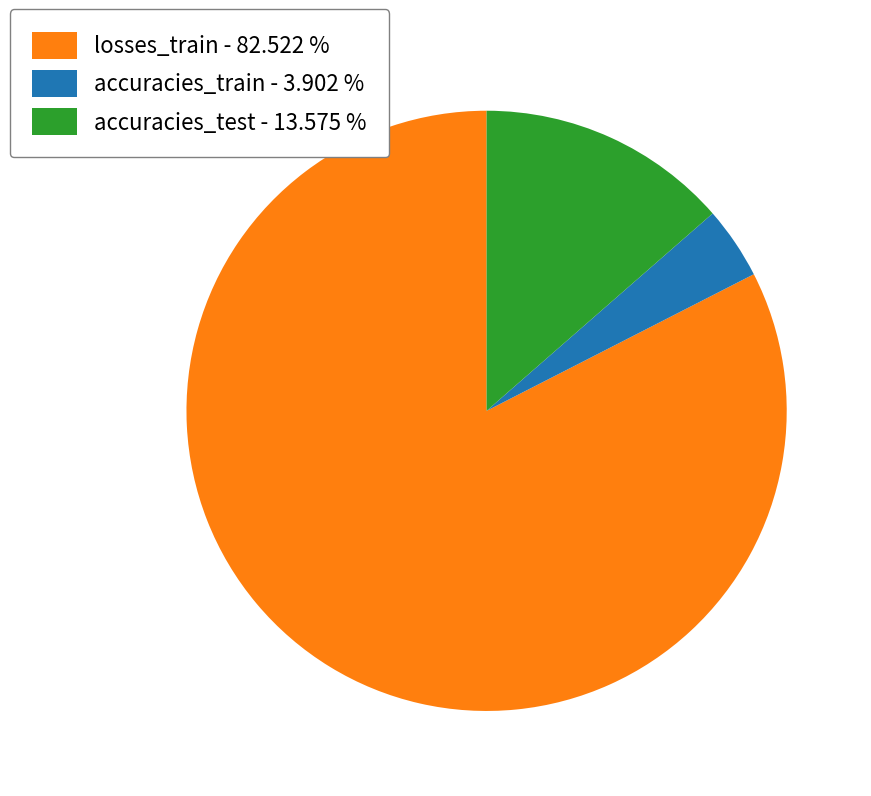

Combined, do accuracies_test - 13.575 % and accuracies_train - 3.902 % account for over 50%?

No